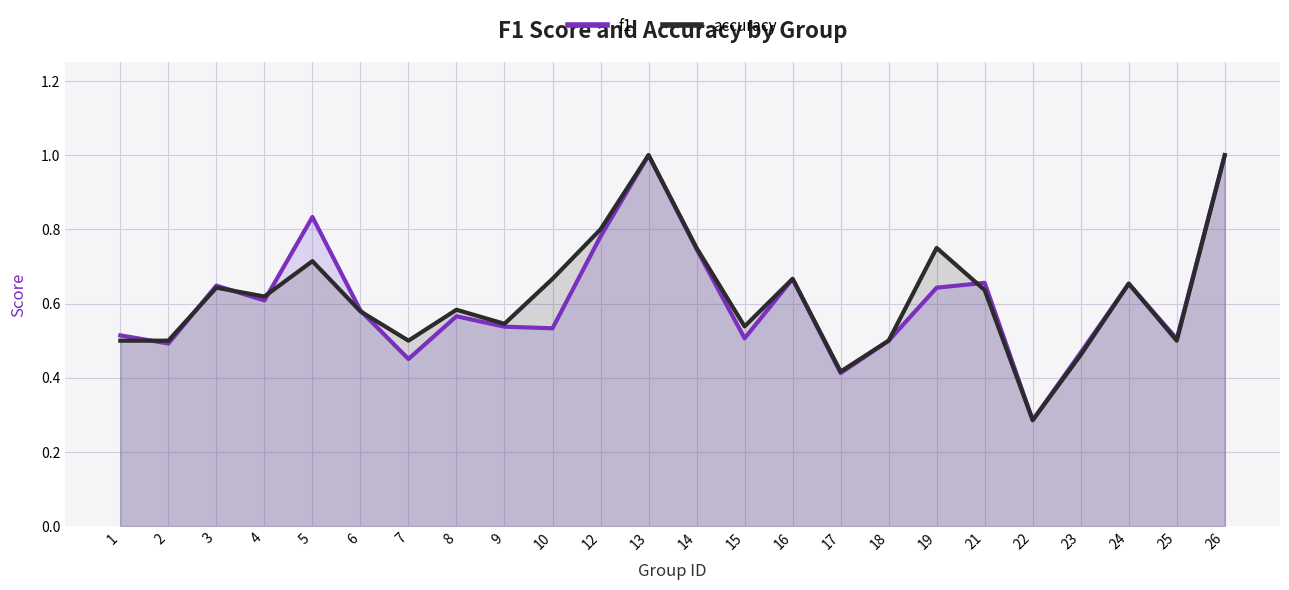

What are all the series names shown in the legend?

f1, accuracy